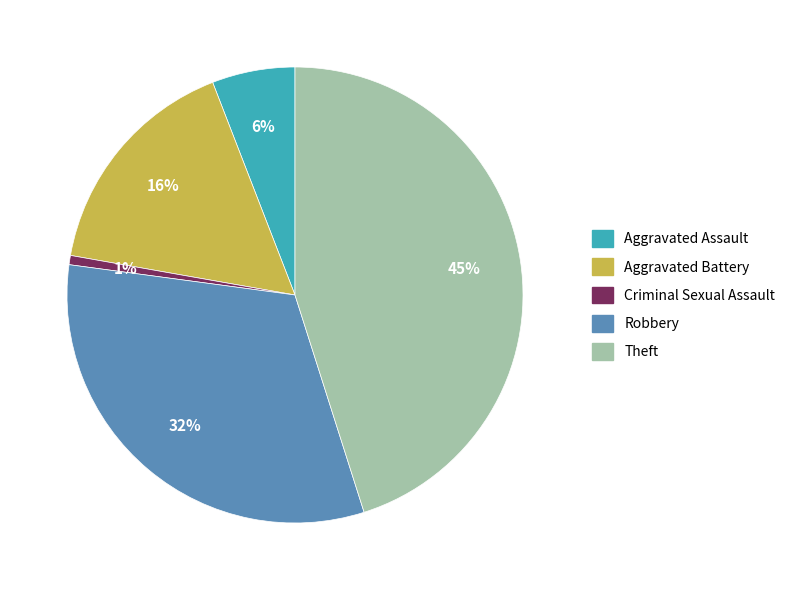

Approximately how many times larger is the value at Aggravated Assault compared to Aggravated Battery?

0.4